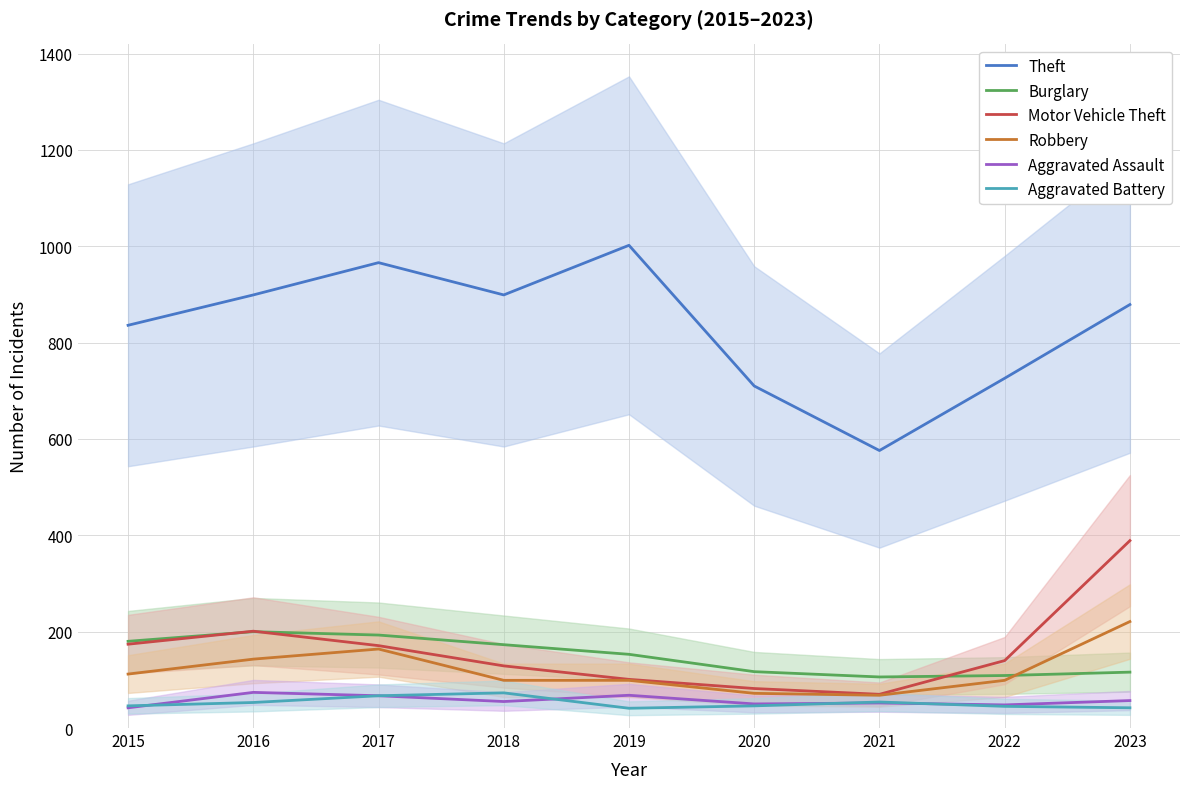

Reading left to right, what are all the values shown in this chart?

Theft: 2015=836	2016=899	2017=966	2018=899	2019=1002	2020=710	2021=576	2022=726	2023=879
Burglary: 2015=180	2016=200	2017=193	2018=173	2019=153	2020=117	2021=106	2022=109	2023=116
Motor Vehicle Theft: 2015=174	2016=201	2017=171	2018=129	2019=101	2020=82	2021=70	2022=140	2023=389
Robbery: 2015=112	2016=143	2017=164	2018=99	2019=99	2020=72	2021=68	2022=99	2023=221
Aggravated Assault: 2015=42	2016=74	2017=67	2018=55	2019=68	2020=50	2021=52	2022=48	2023=57
Aggravated Battery: 2015=46	2016=53	2017=67	2018=73	2019=41	2020=46	2021=54	2022=45	2023=42